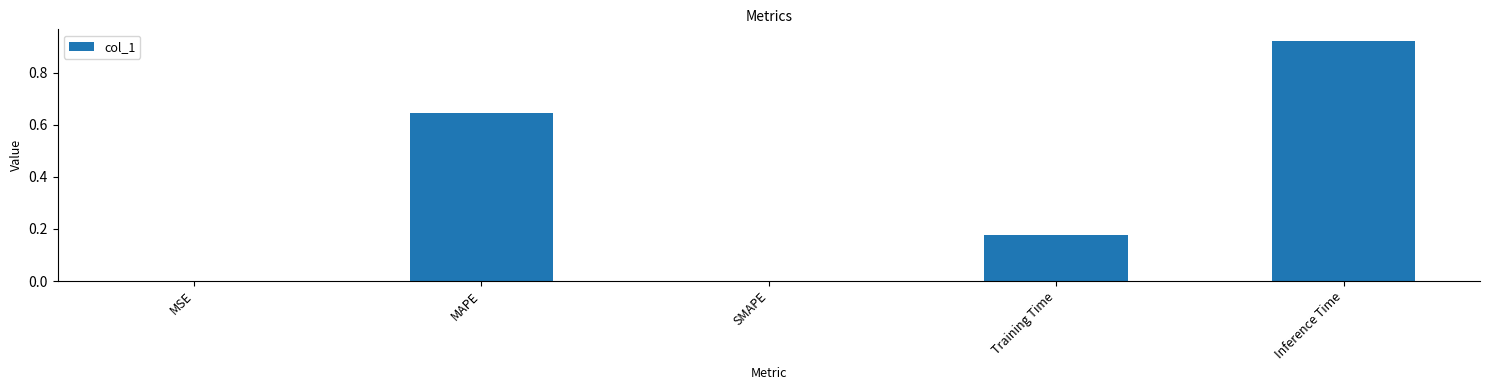

The chart shows a value of 1.0 at MAPE. True or false?

False